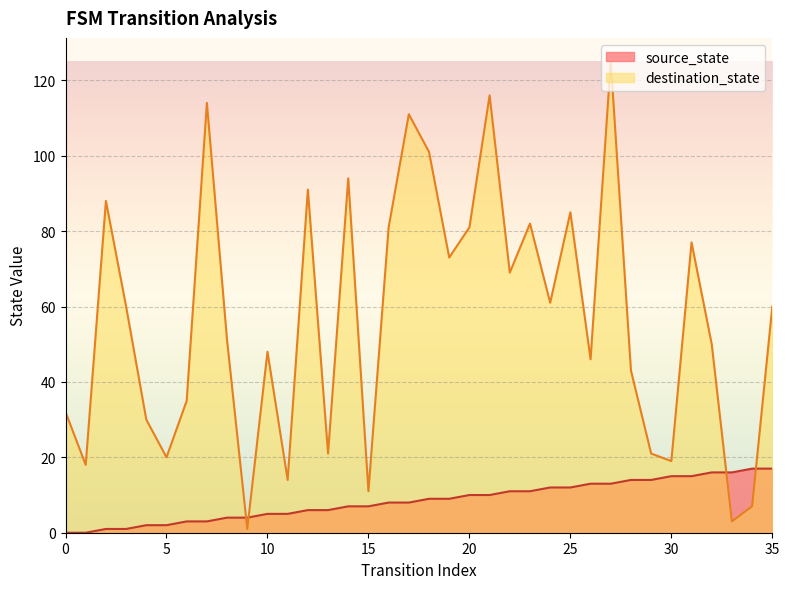

What is the sum of all source_state values?

306